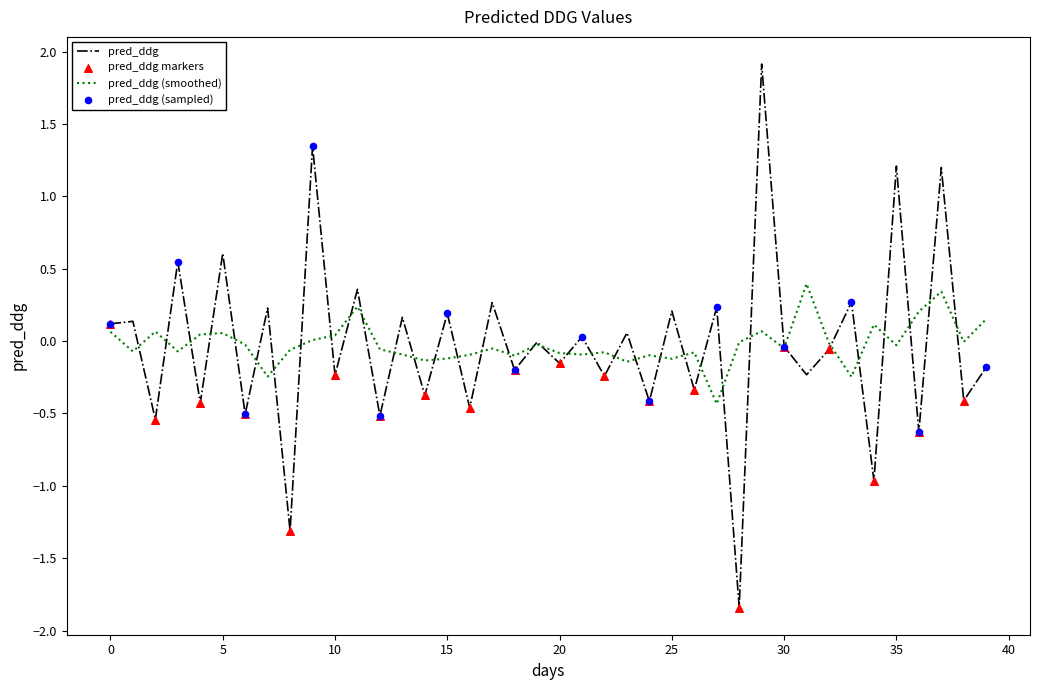

Which series has the widest spread of values?

pred_ddg